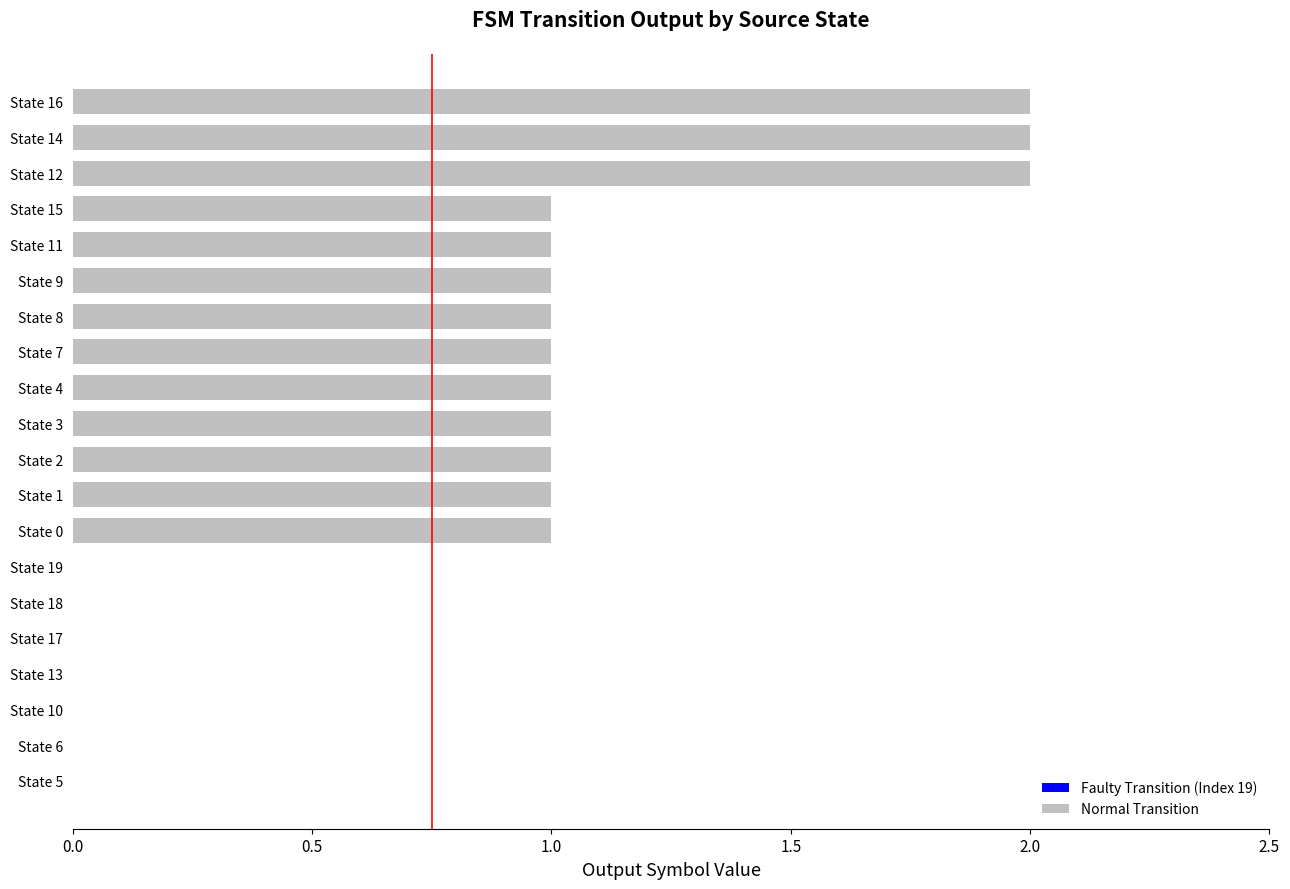

Reading bottom to top, transcribe all the data shown in this chart.

State 5=0	State 6=0	State 10=0	State 13=0	State 17=0	State 18=0	State 19=0	State 0=1	State 1=1	State 2=1	State 3=1	State 4=1	State 7=1	State 8=1	State 9=1	State 11=1	State 15=1	State 12=2	State 14=2	State 16=2